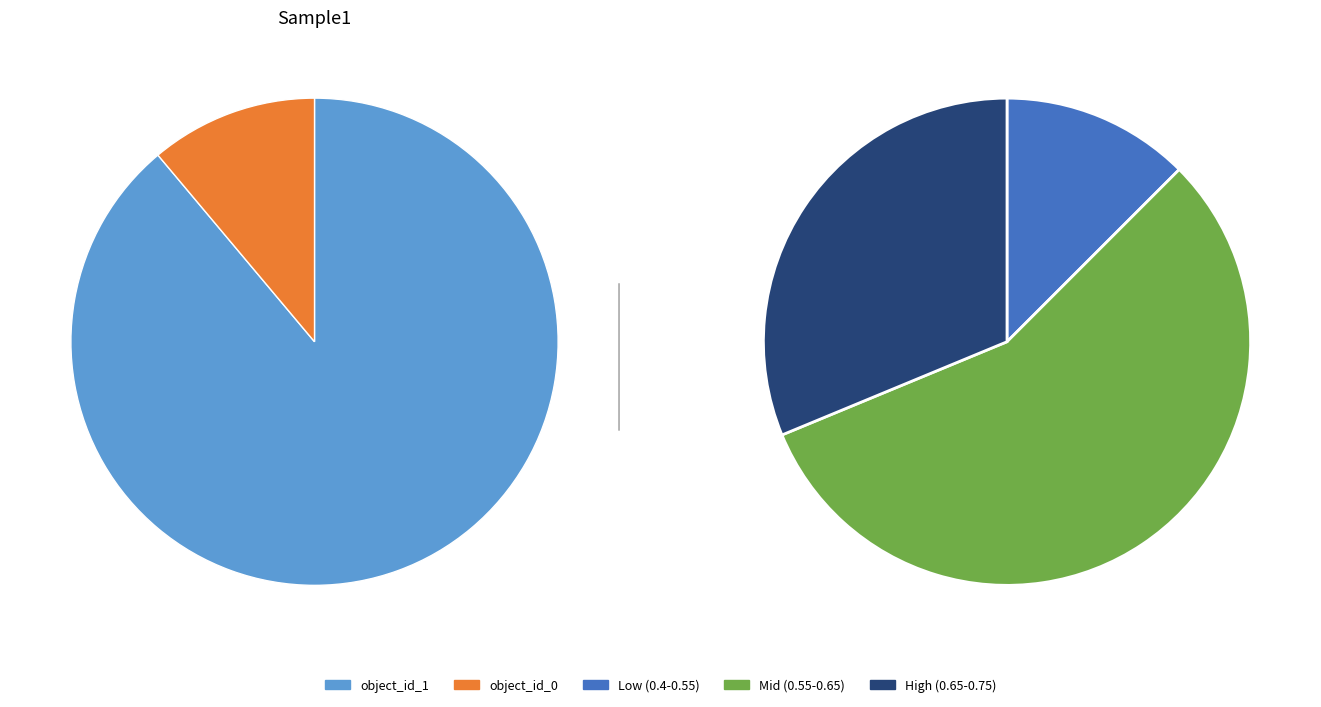

Which slice is the largest?

object_id_1